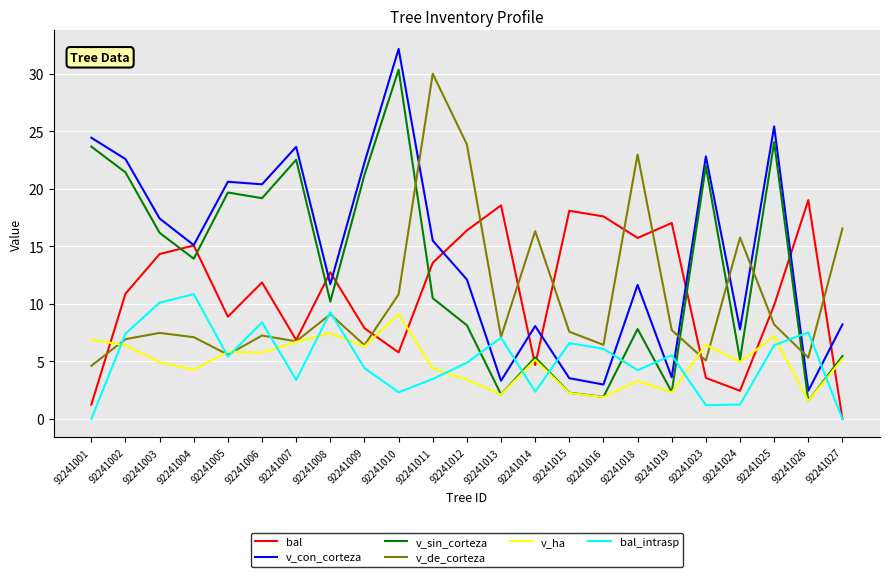

Which series changed the most between 92241015 and 92241025?

v_con_corteza